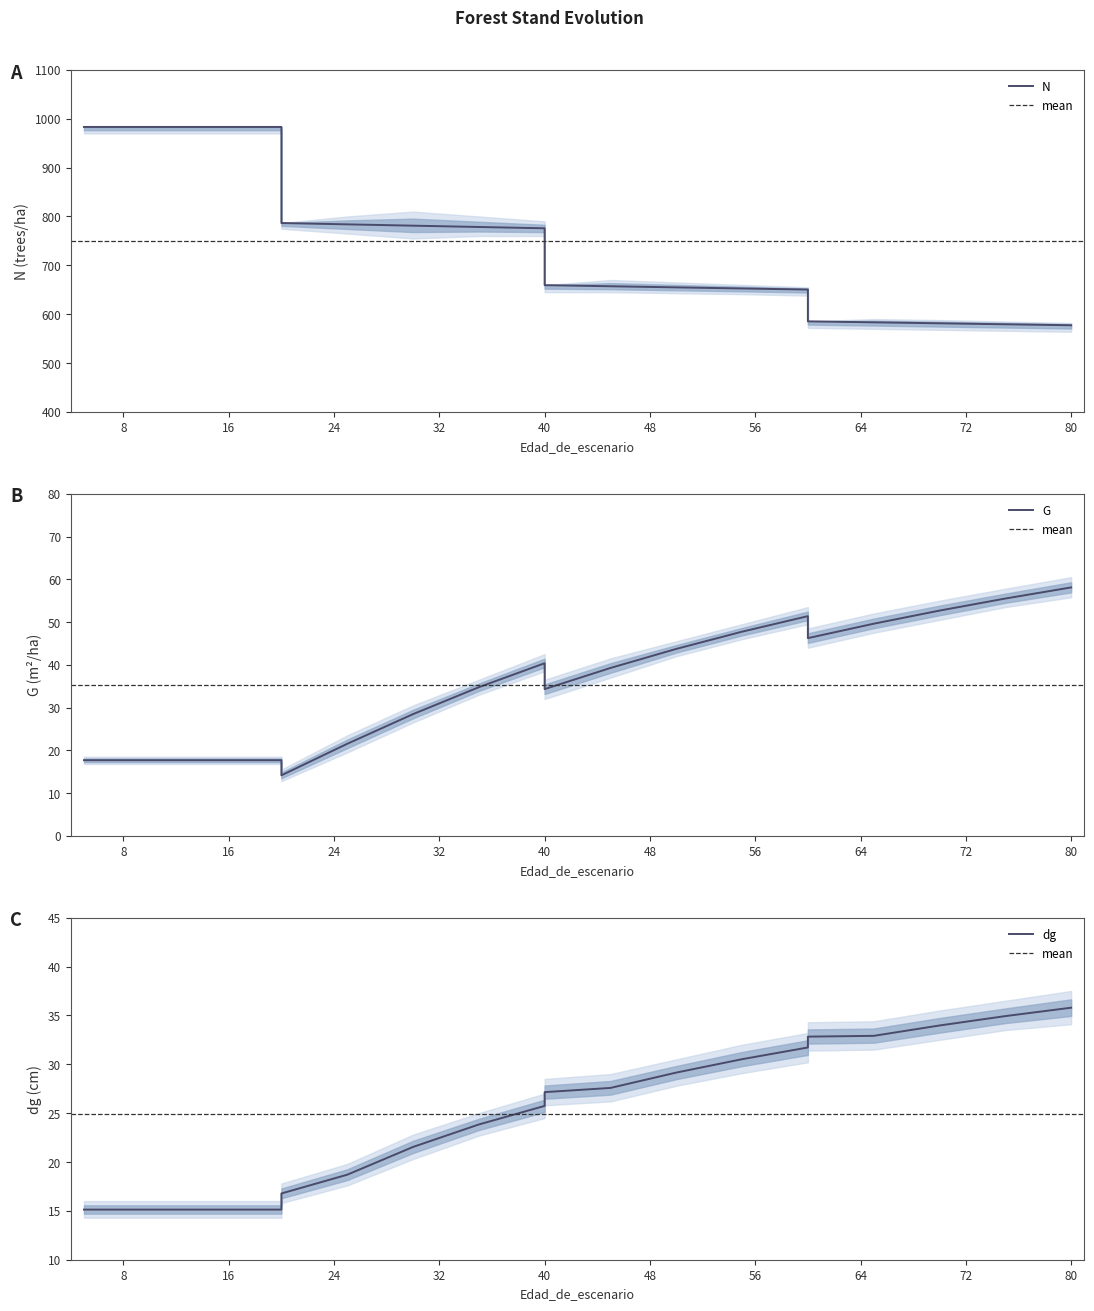

What is the sum of all N values?

15003.2